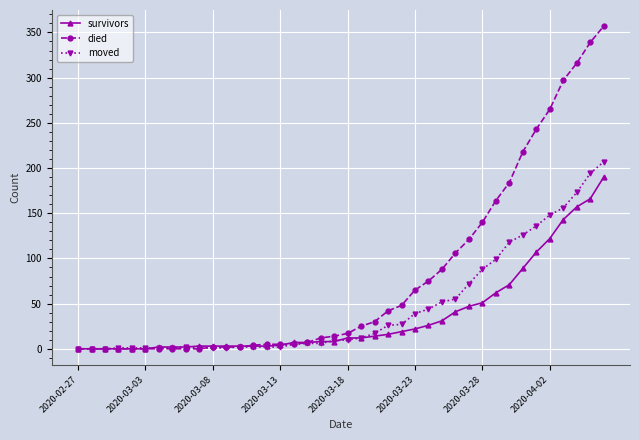

At how many categories does at least one series exceed 79?

13